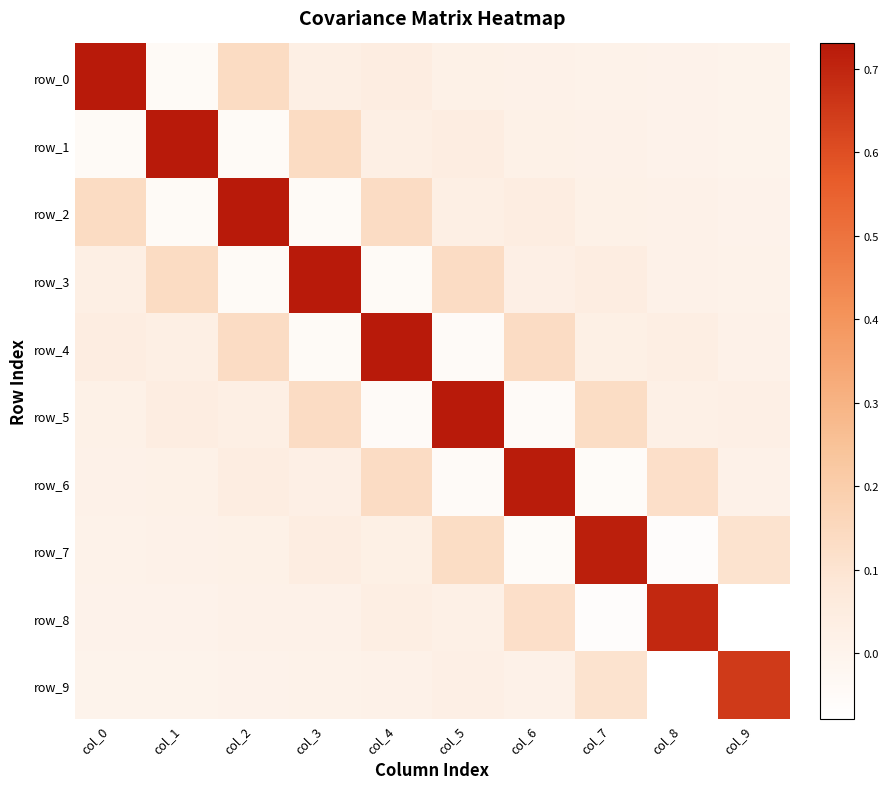

Count the number of data series in this chart.

10